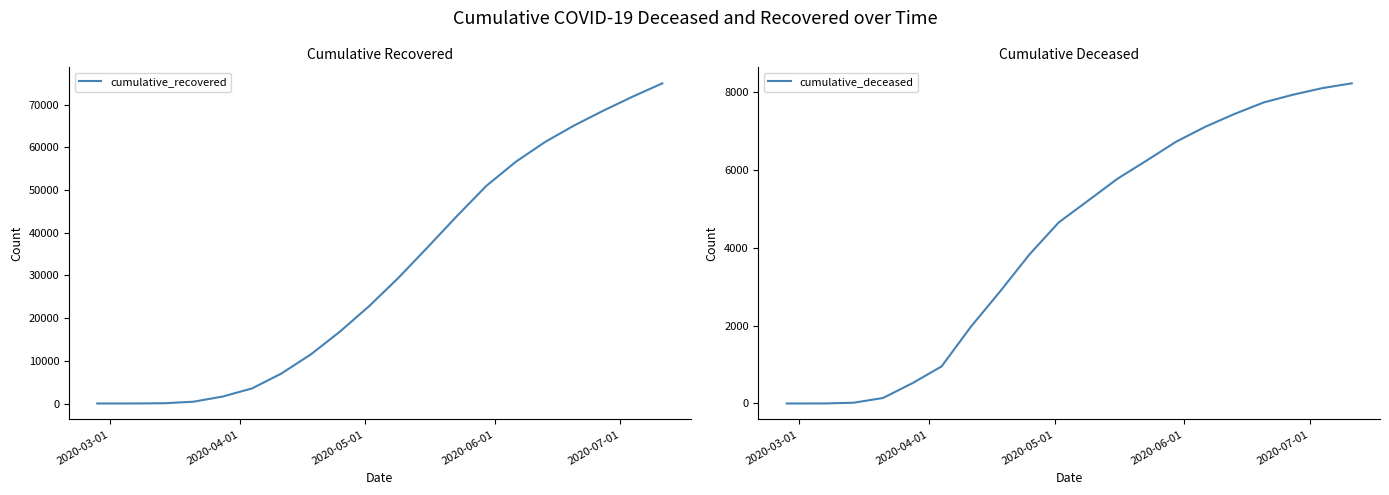

How many data points in cumulative_deceased are less than 5204?

10